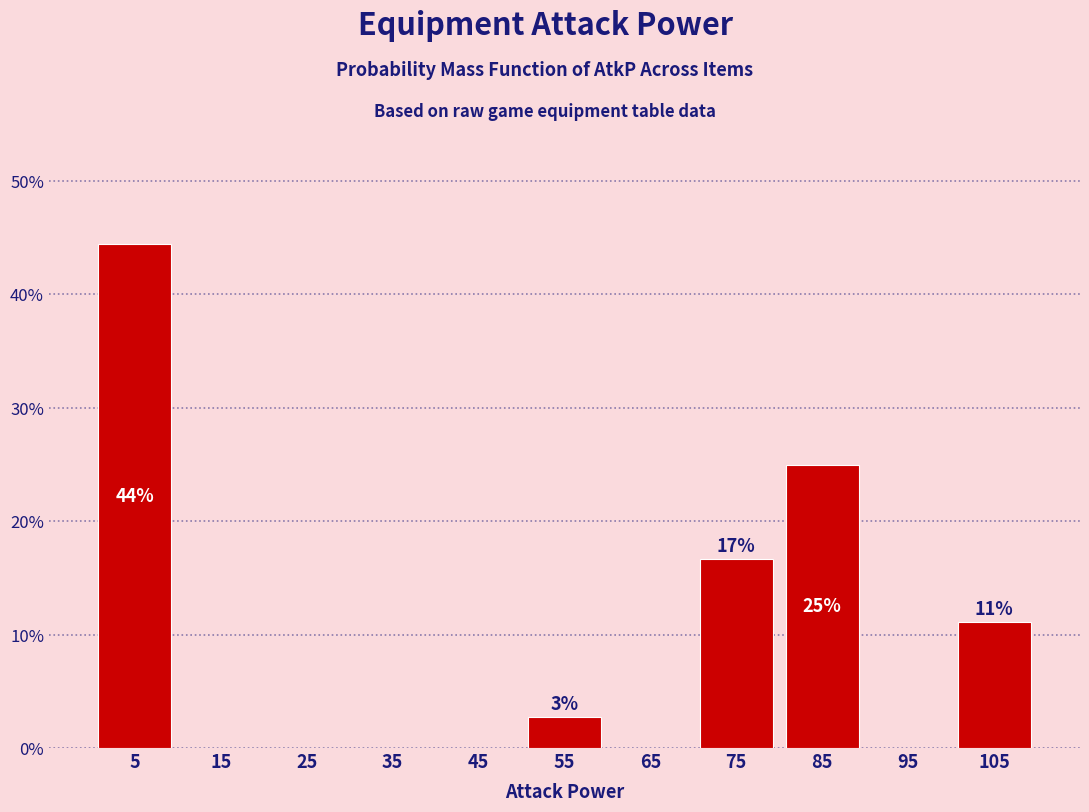

Which range on the x-axis has the tallest bar?

0 to 10